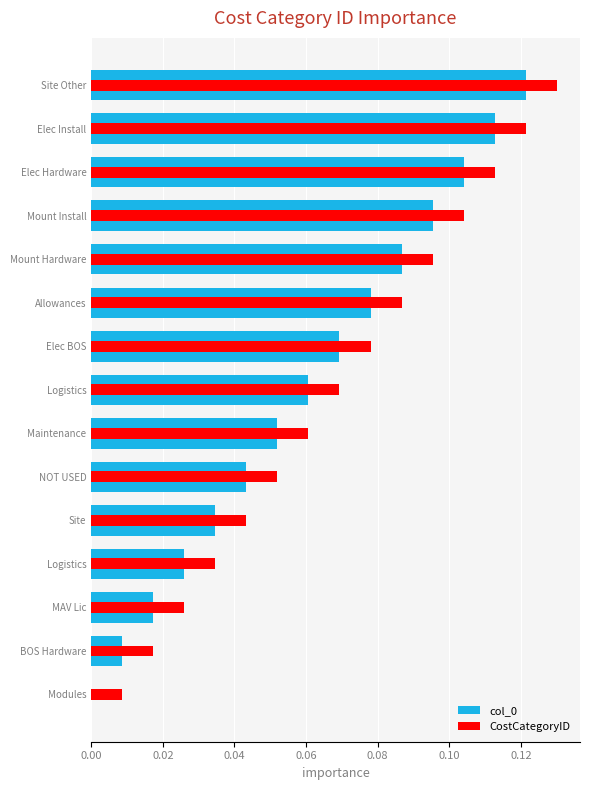

Reading right to left, list all the values displayed in this chart.

col_0: 0.0	0.0	0.0	0.0	0.0	0.0	0.1	0.1	0.1	0.1	0.1	0.1	0.1	0.1	0.1
CostCategoryID: 0.0	0.0	0.0	0.0	0.0	0.1	0.1	0.1	0.1	0.1	0.1	0.1	0.1	0.1	0.1